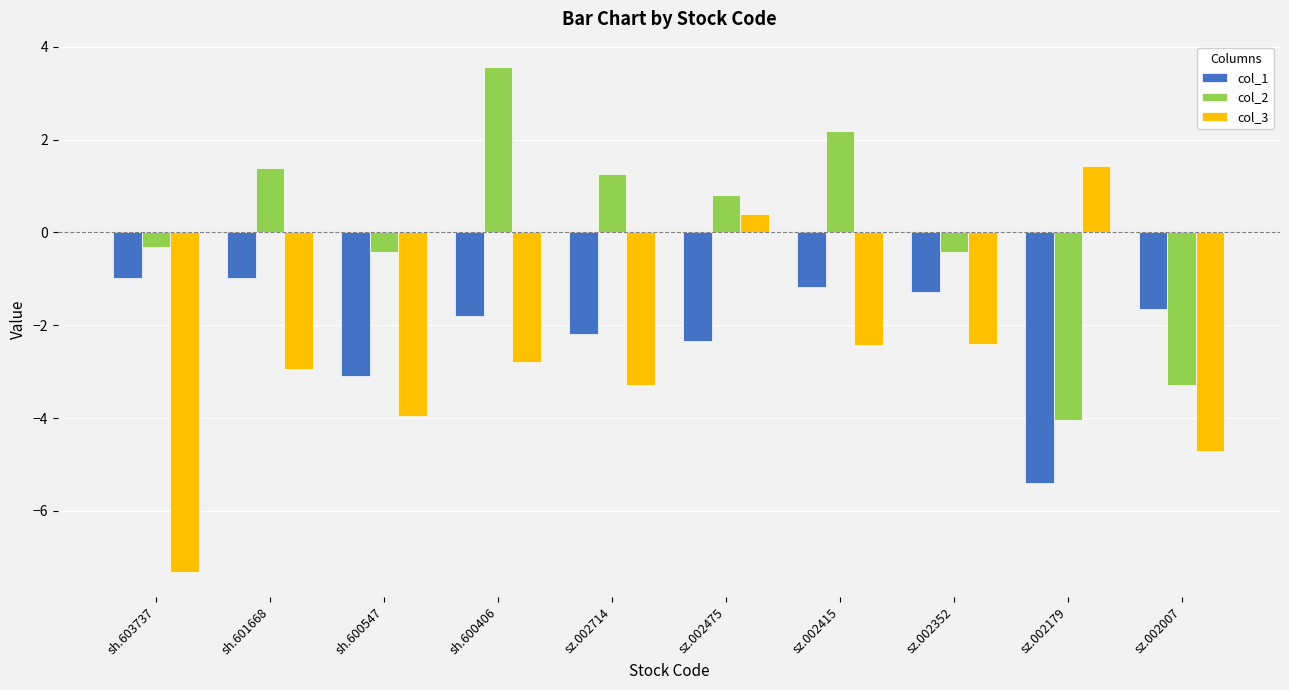

Is the value of col_3 at sz.002352 greater than the value of col_2 at sh.600406?

No